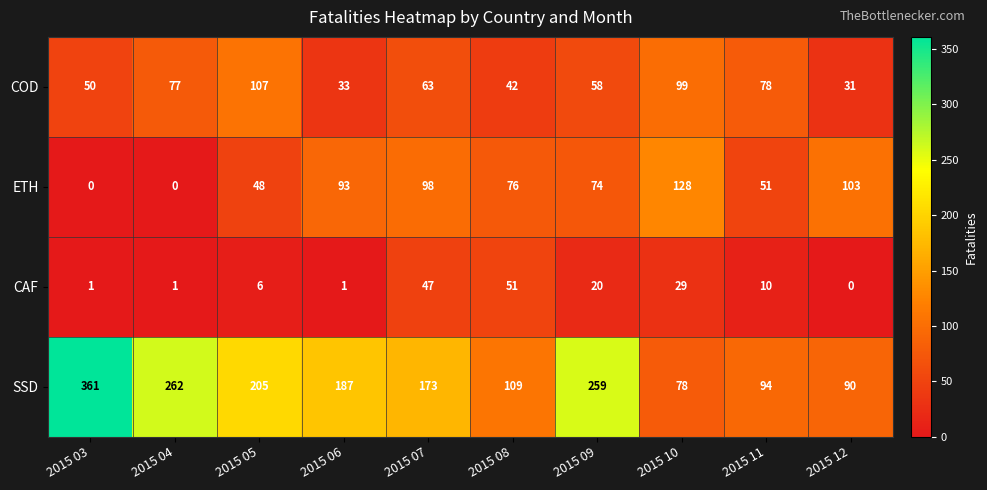

Where is ETH nearest to the value 64?

2015 09